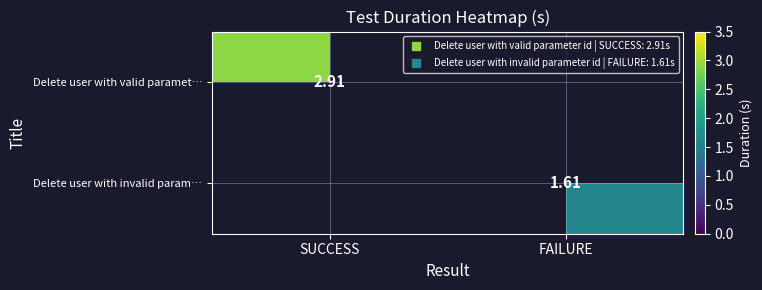

Which label corresponds to the largest value in the chart?

SUCCESS